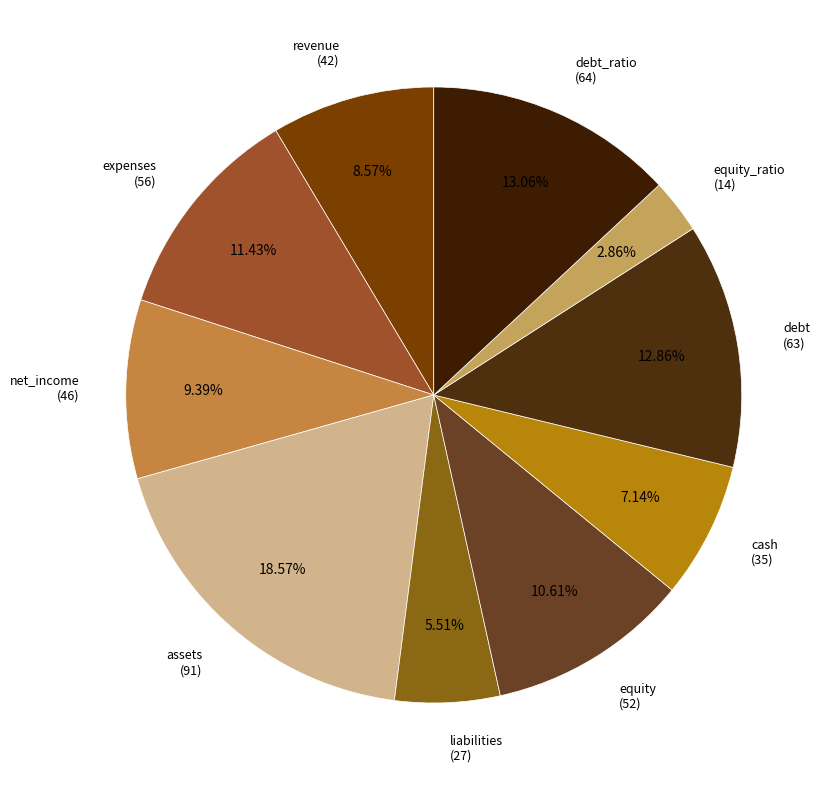

Rank the categories by value from highest to lowest.

assets, debt_ratio, debt, expenses, equity, net_income, revenue, cash, liabilities, equity_ratio